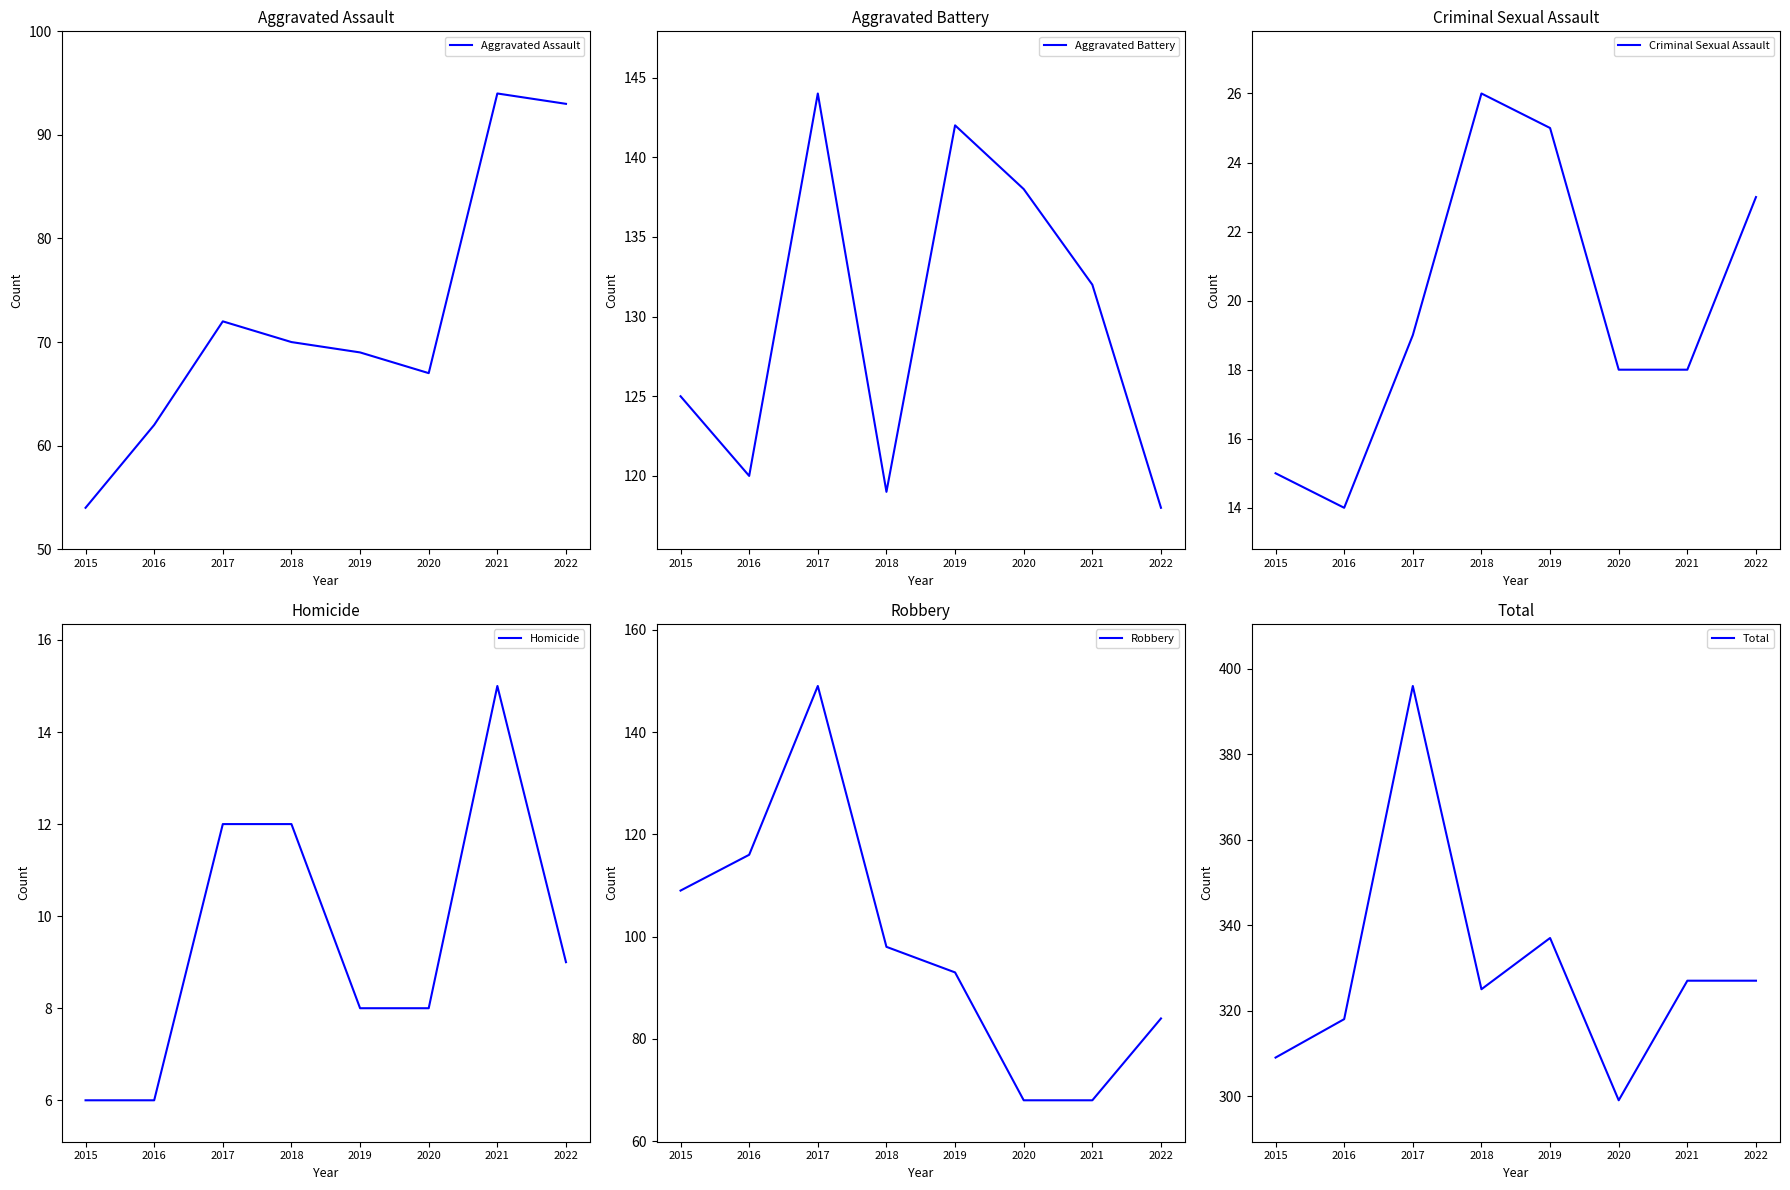

Where is the first local maximum for Aggravated Battery?

2017